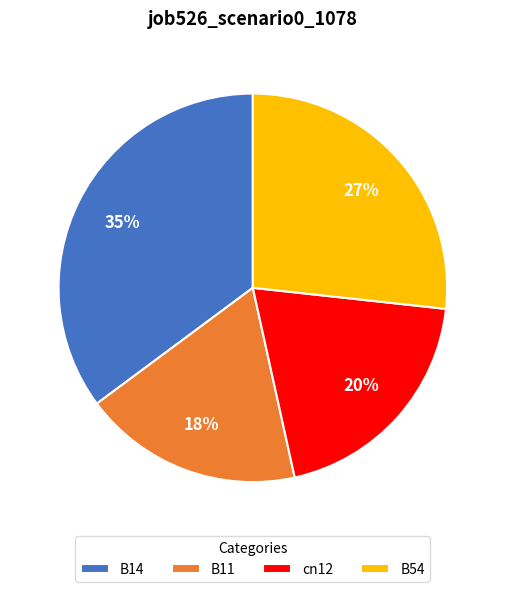

To the nearest percent, what is the average slice percentage?

25%